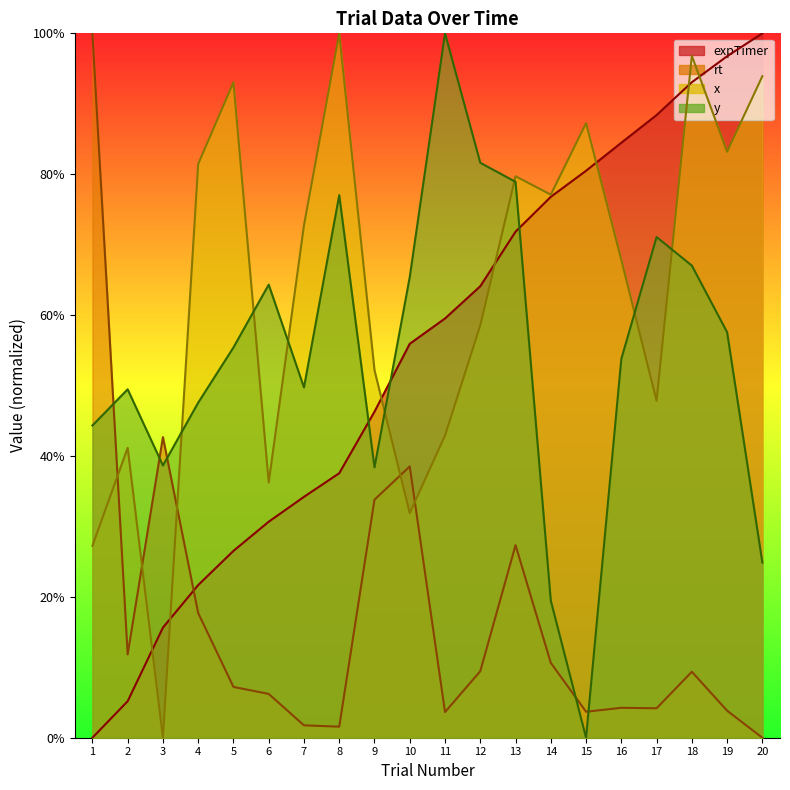

Between 10 and 12, which series saw the biggest shift?

rt